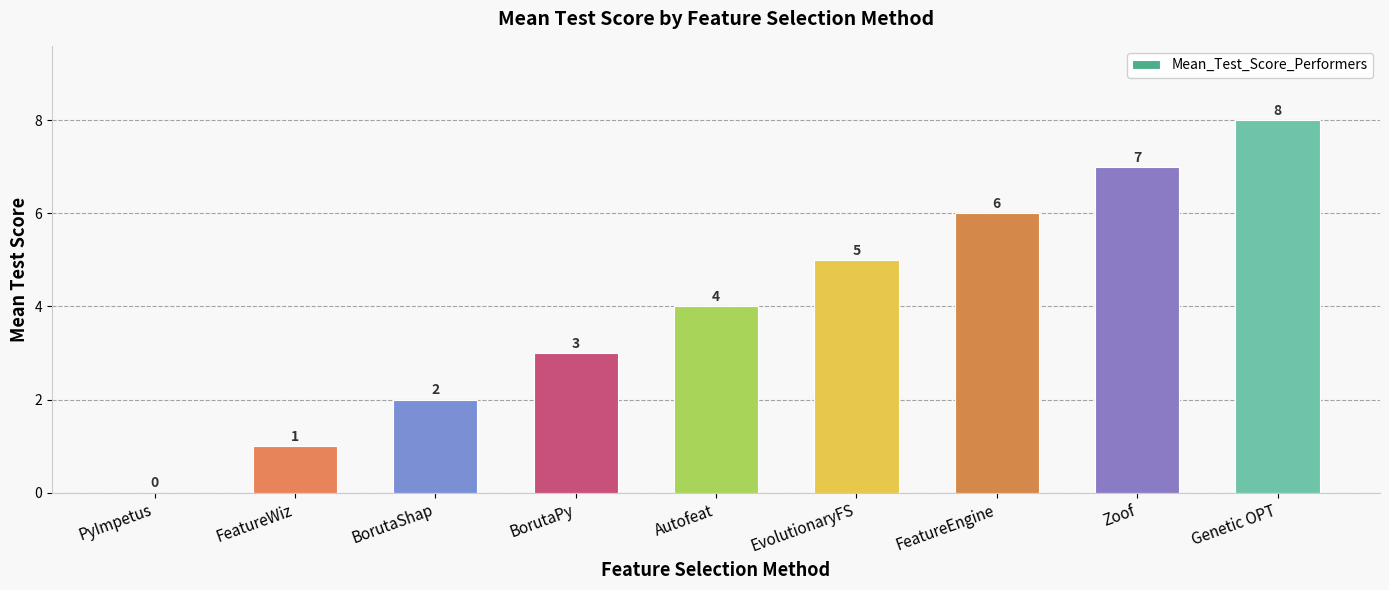

Between Genetic OPT and Zoof, which is larger?

Genetic OPT